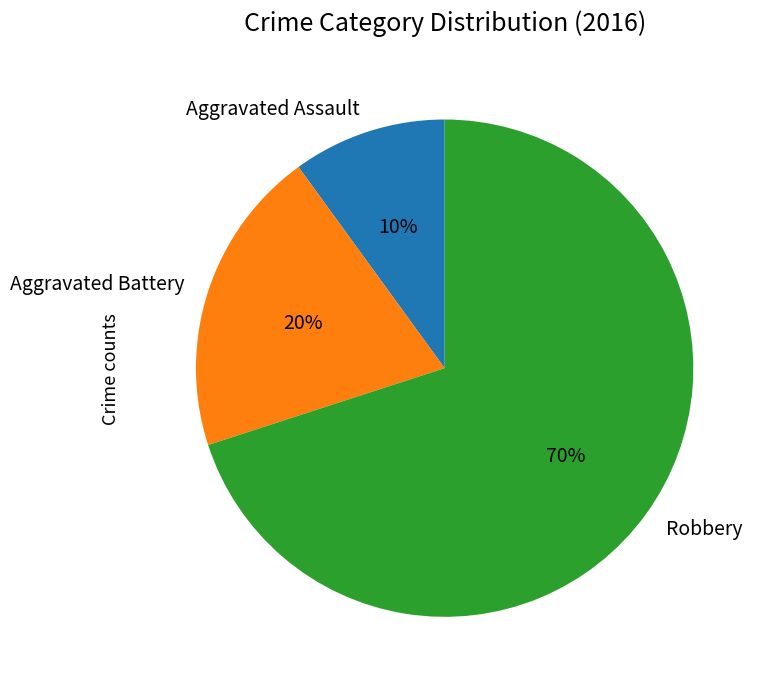

Combined, do Aggravated Battery and Robbery account for over 50%?

Yes